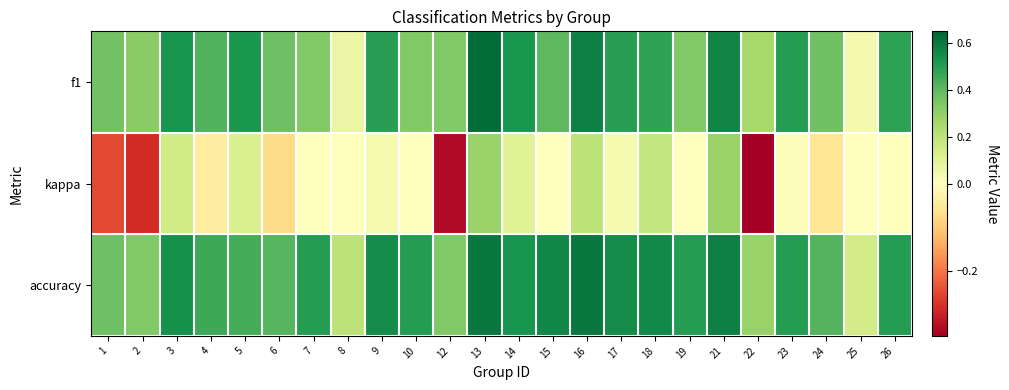

List the series in order of their peak value, highest first.

f1, accuracy, kappa